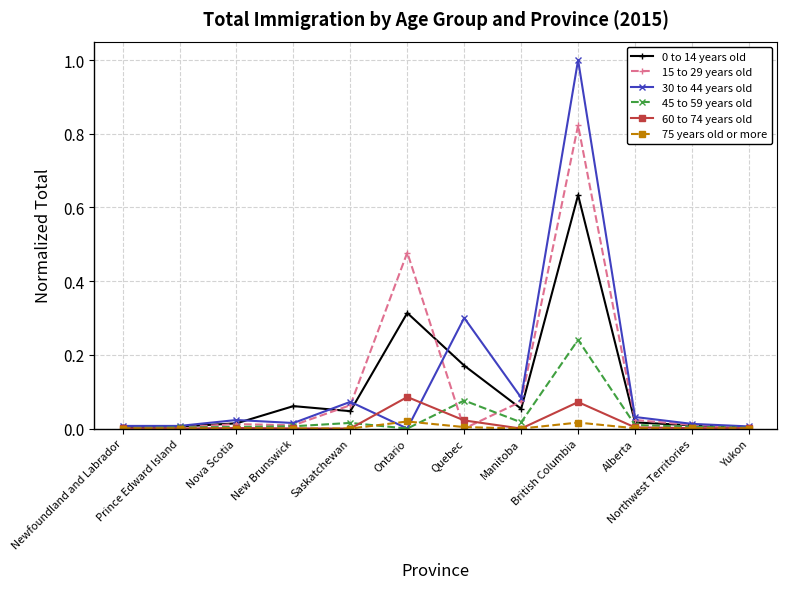

What is the label of the 6th point from the right?

Quebec